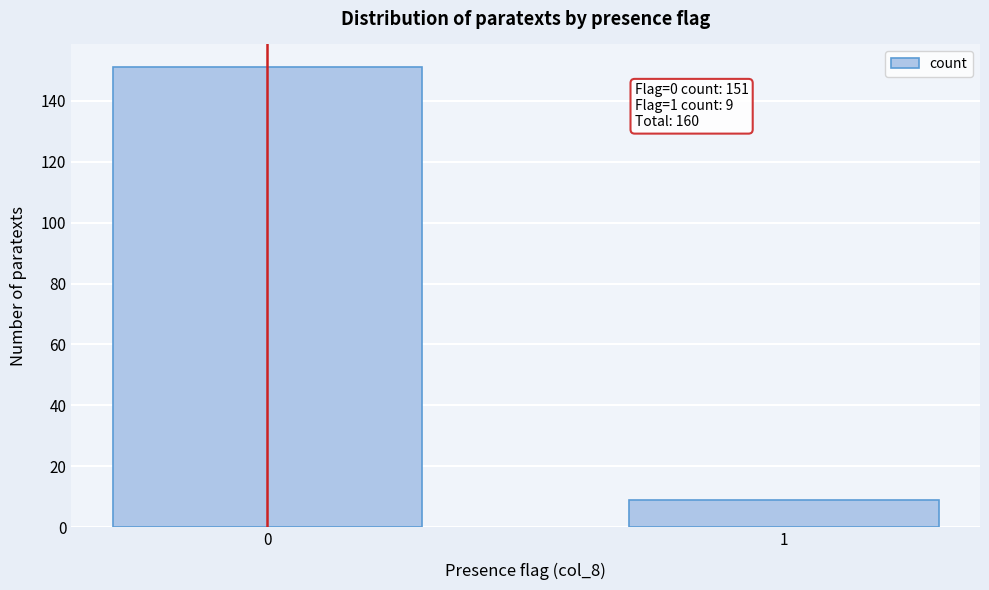

Reading left to right, list all the values displayed in this chart.

0=151	1=9